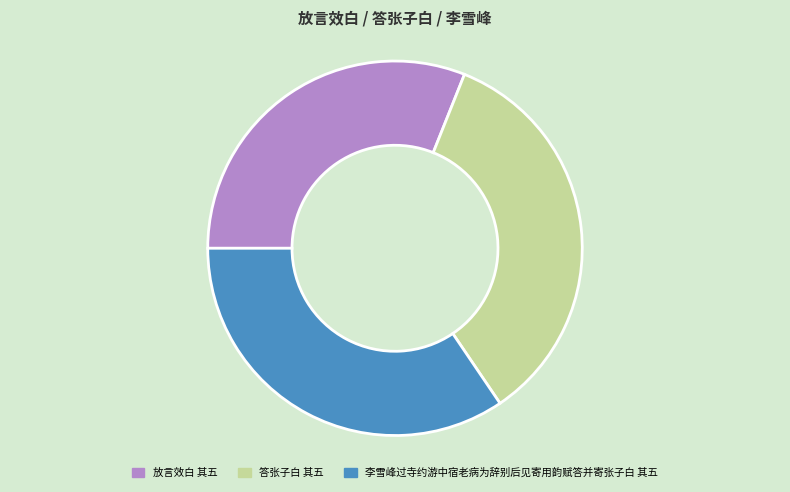

Does any single category account for the majority?

No